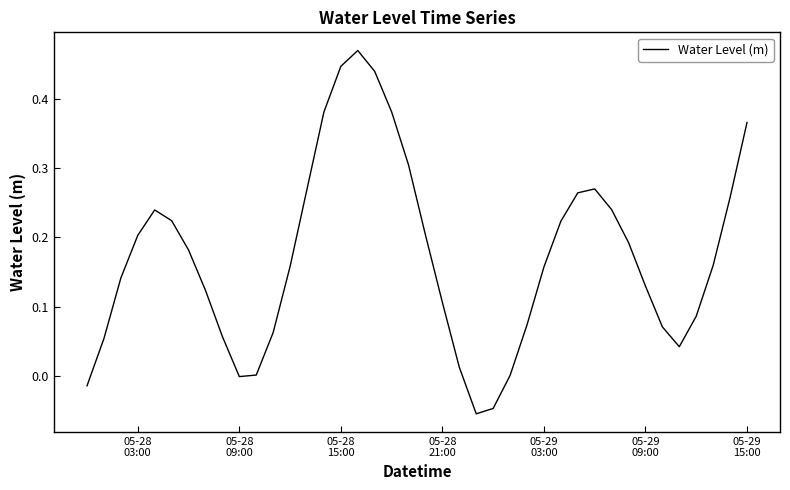

How many lines are shown in the chart?

1